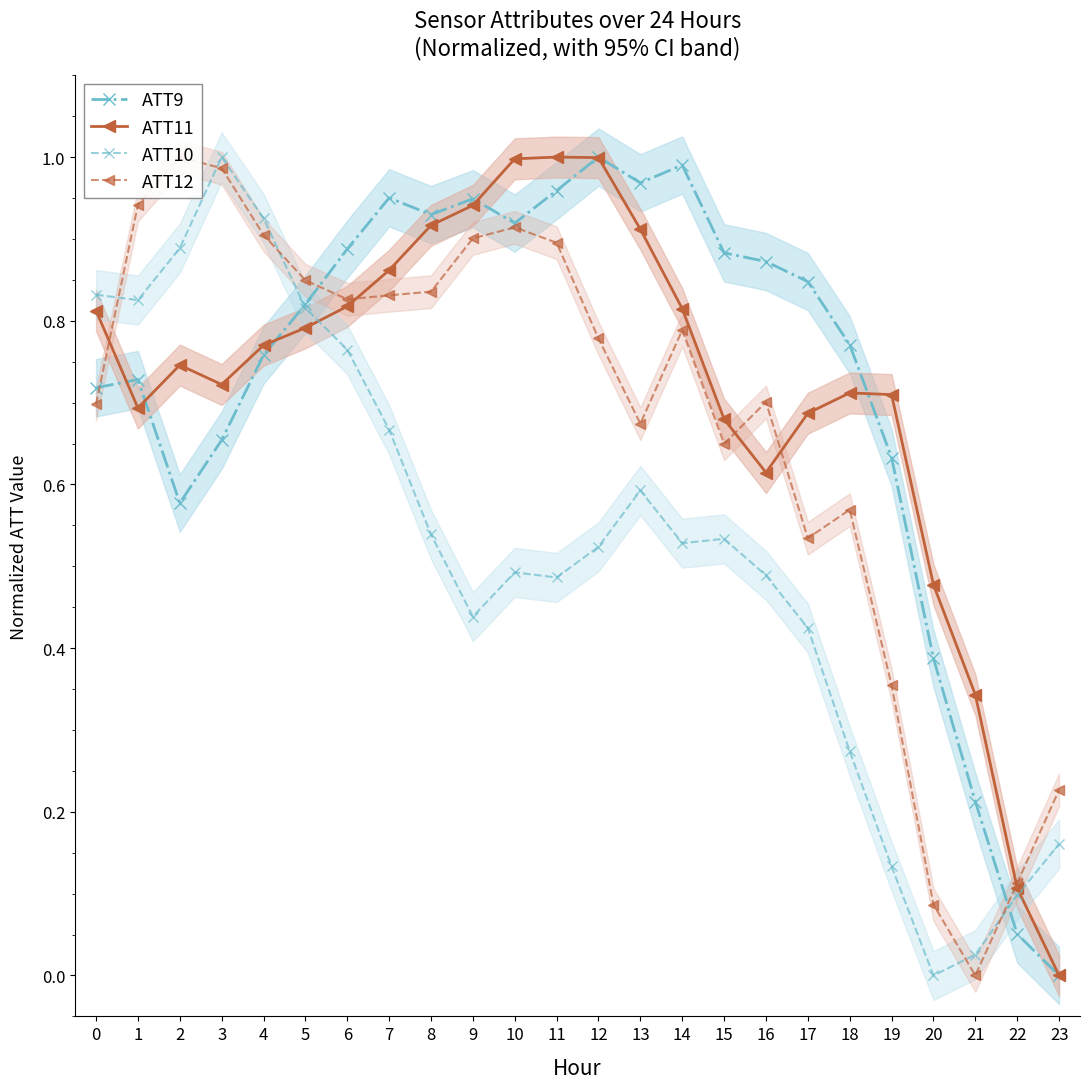

What is the difference between the ATT11 values at 22 and 14?

0.7